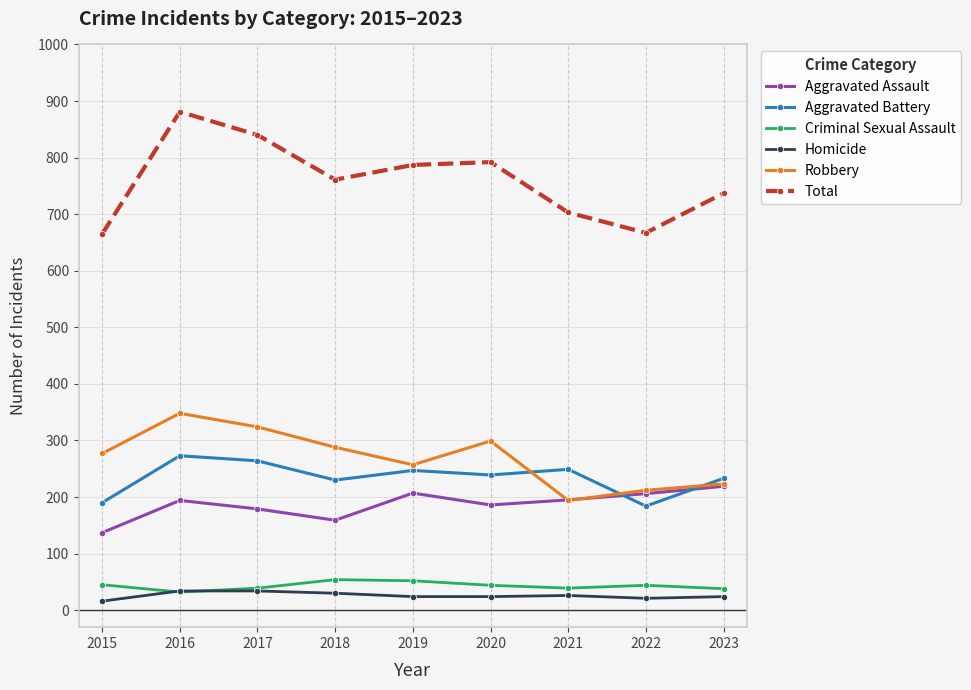

Where is the first local minimum for Robbery?

2019